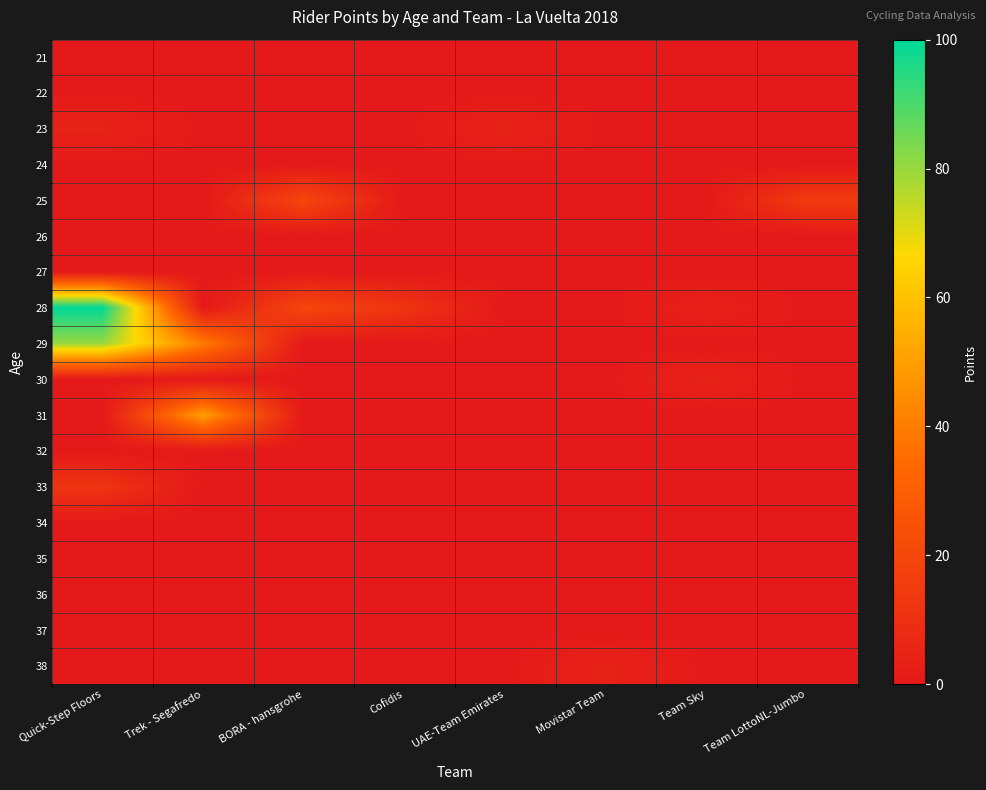

List the series in order of their peak value, highest first.

28, 29, 31, 25, 33, 23, 30, 38, 21, 22, 24, 26, 27, 32, 34, 35, 36, 37